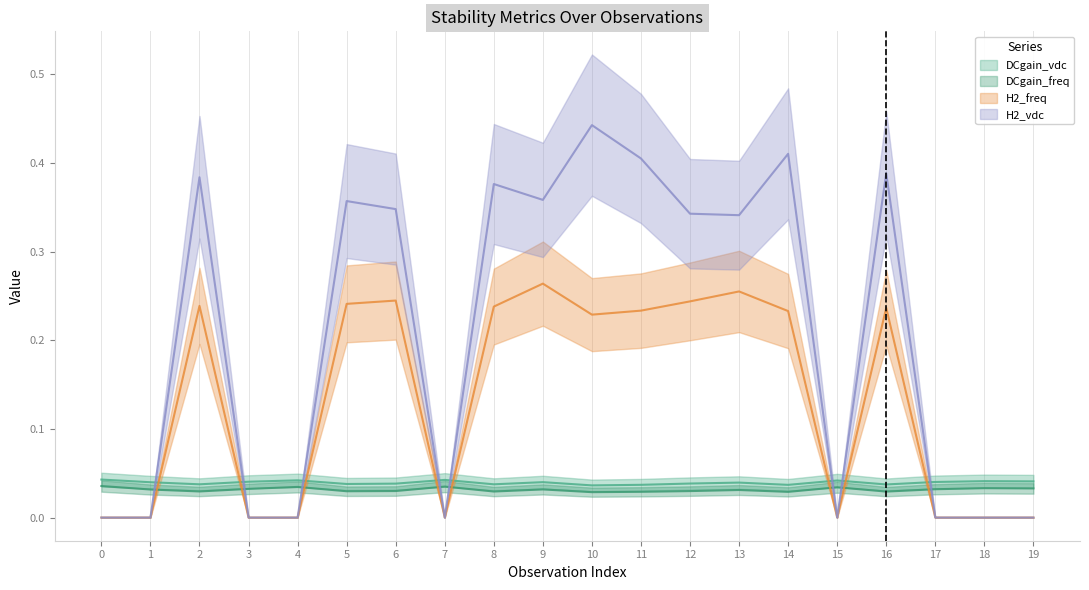

True or false: H2_freq has a value of -0.2 at 1.

False